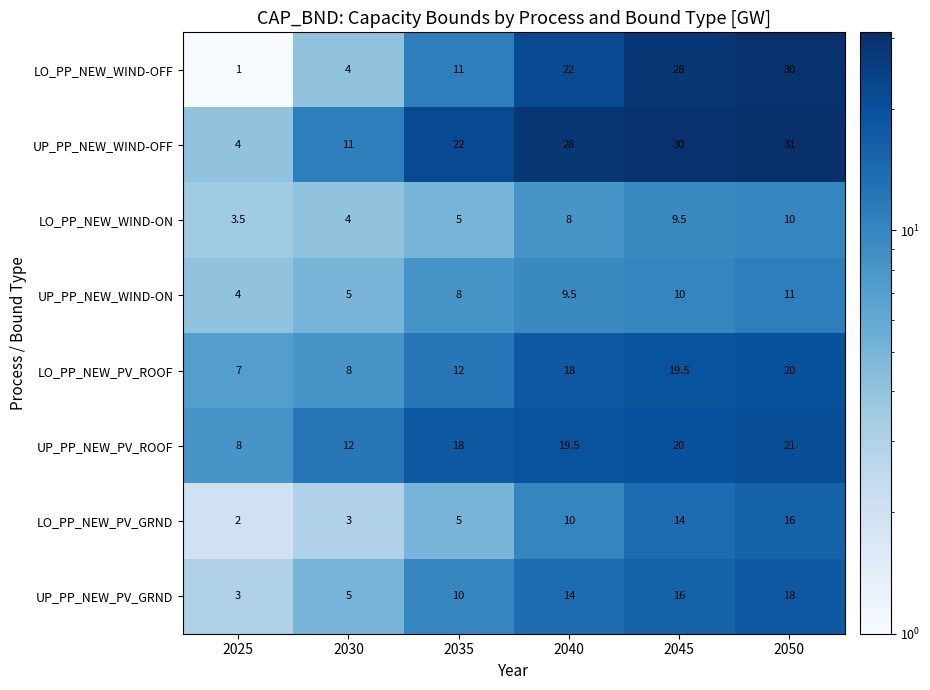

What is the sum of the UP_PP_NEW_WIND-OFF values at 2050 and 2030?

42.0